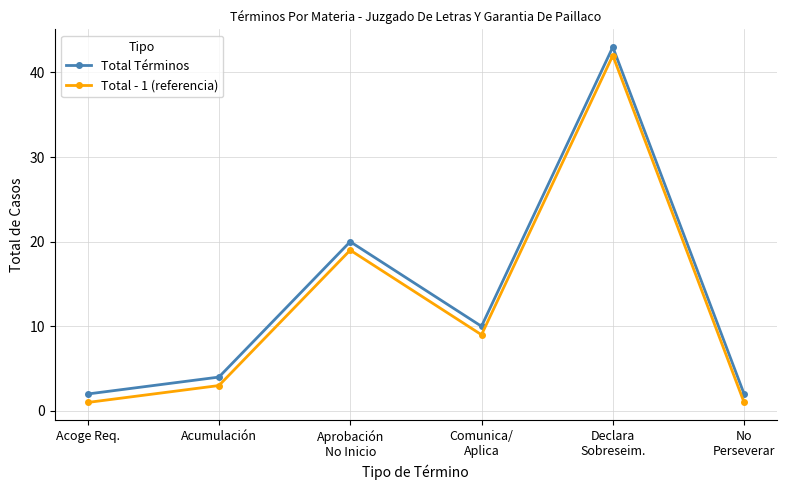

Is it true that Total - 1 (referencia) equals 12 at Aprobación
No Inicio?

False